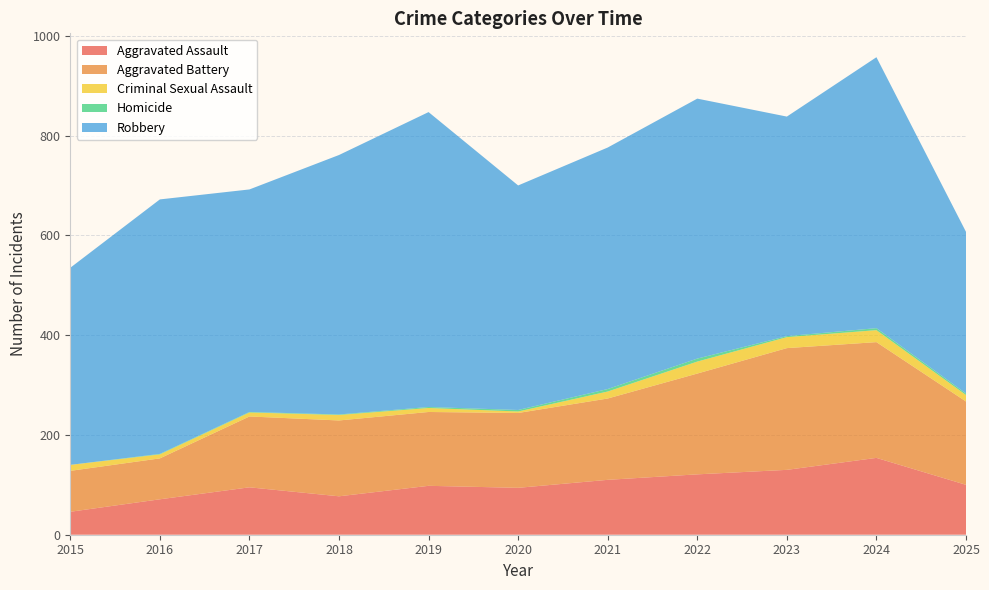

Reading right to left, extract all data points from this chart.

Aggravated Assault: 100	154	130	121	110	94	98	77	95	71	46
Aggravated Battery: 167	232	244	202	163	150	148	152	142	82	82
Criminal Sexual Assault: 13	24	22	24	14	3	8	11	8	8	12
Homicide: 3	4	2	6	5	3	2	1	1	1	0
Robbery: 324	543	440	521	484	450	591	520	446	510	395